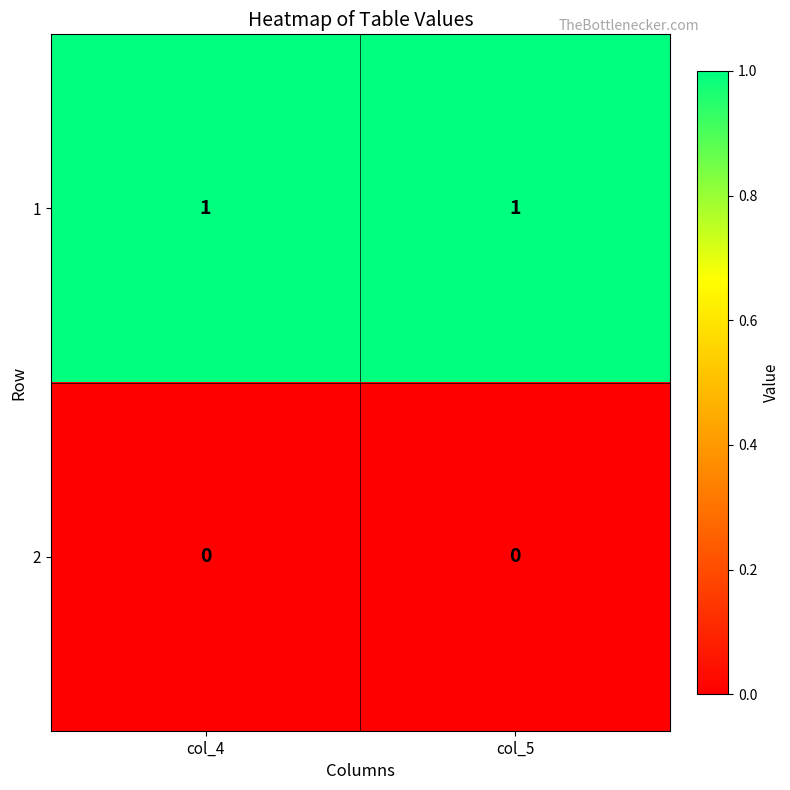

Is the value of 1 at col_5 greater than the value of 2 at col_4?

Yes